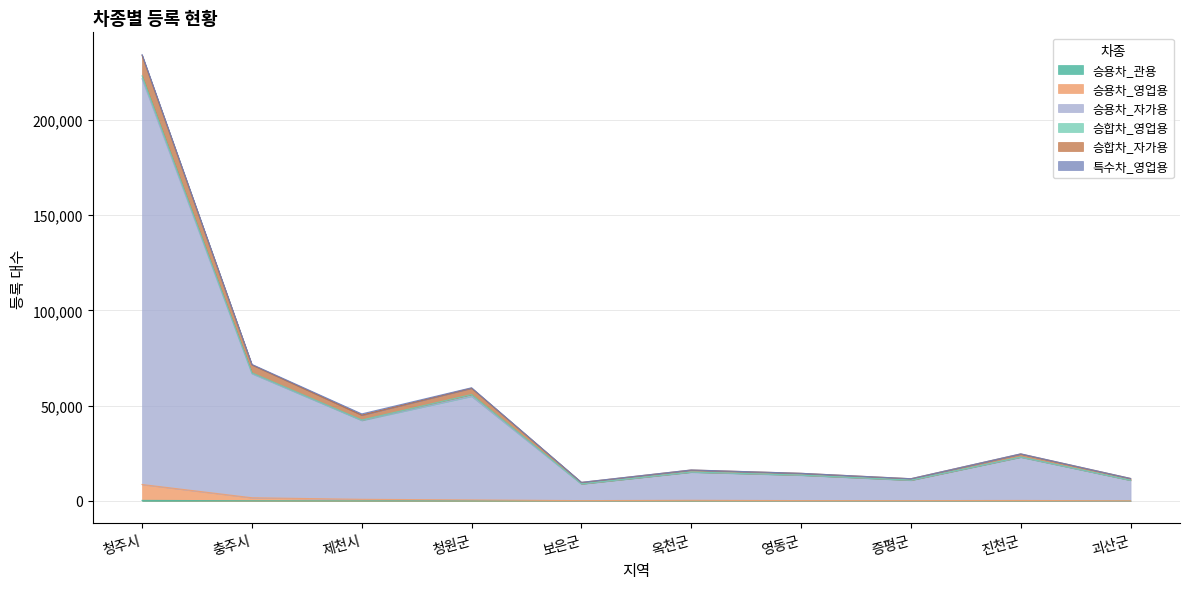

Does the chart display data point markers on the line(s)?

No